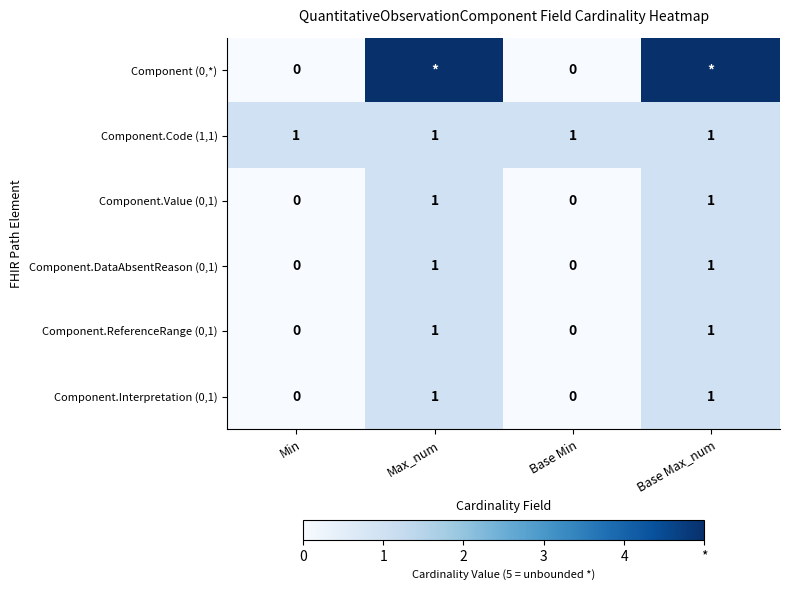

Count the Component.Value (0,1) values in the range 0 to 1.

4